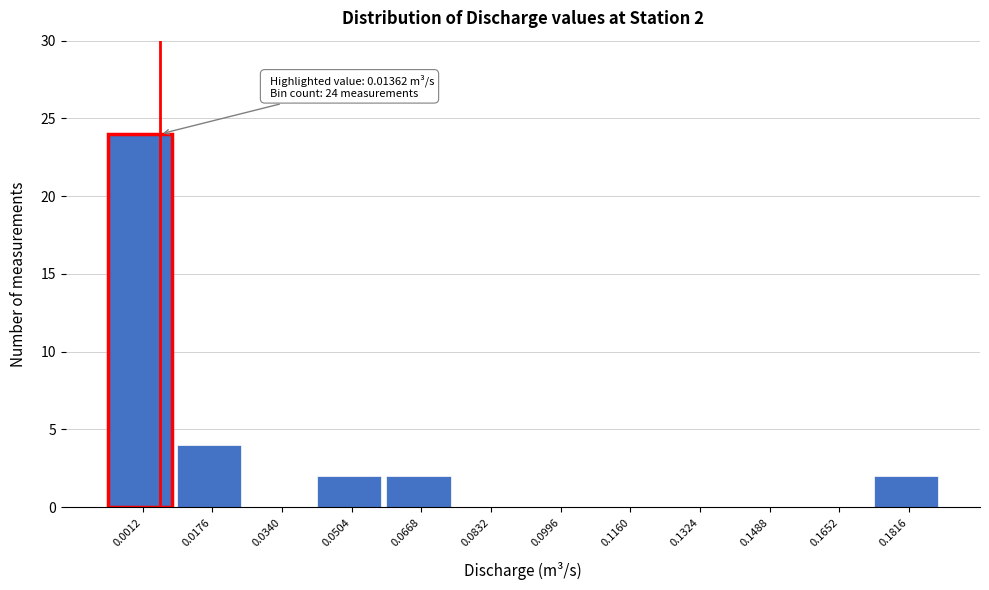

Reading left to right, transcribe all the data shown in this chart.

0.0012=24	0.0176=4	0.0340=0	0.0504=2	0.0668=2	0.0832=0	0.0996=0	0.1160=0	0.1324=0	0.1488=0	0.1652=0	0.1816=2